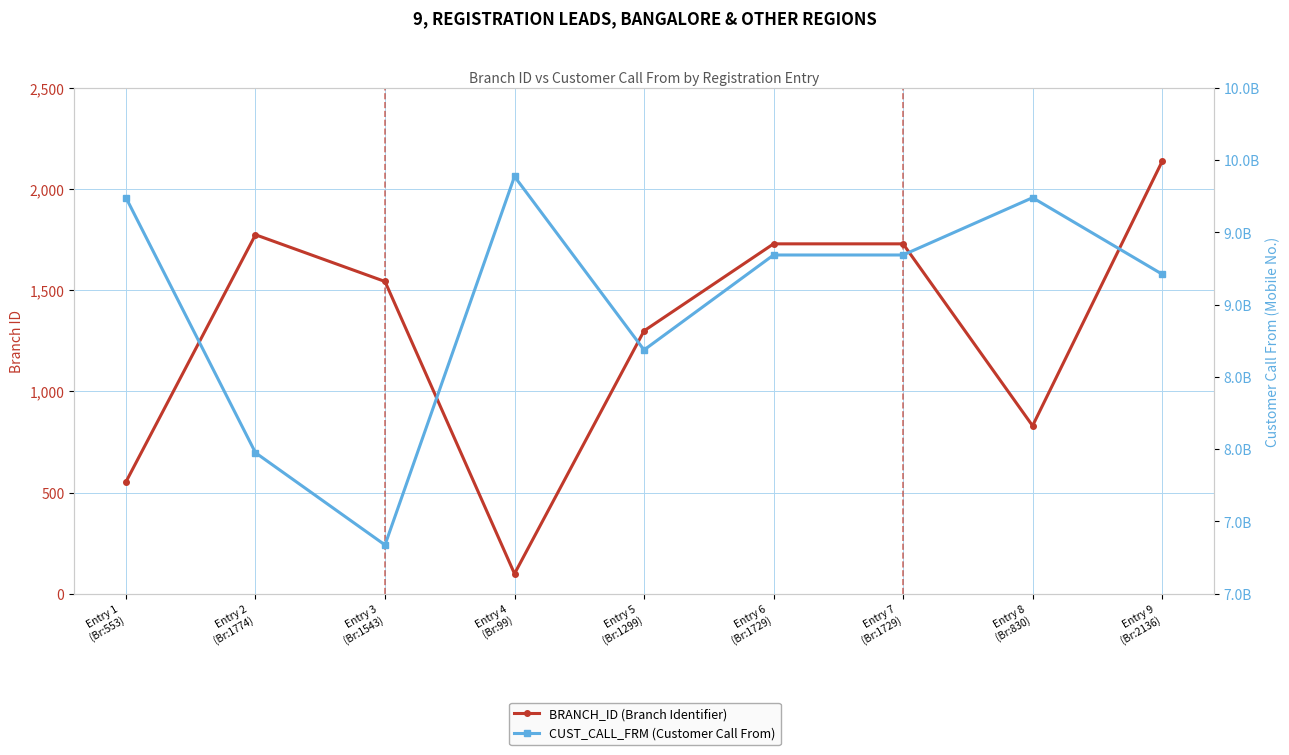

Does the chart have visible grid lines?

Yes